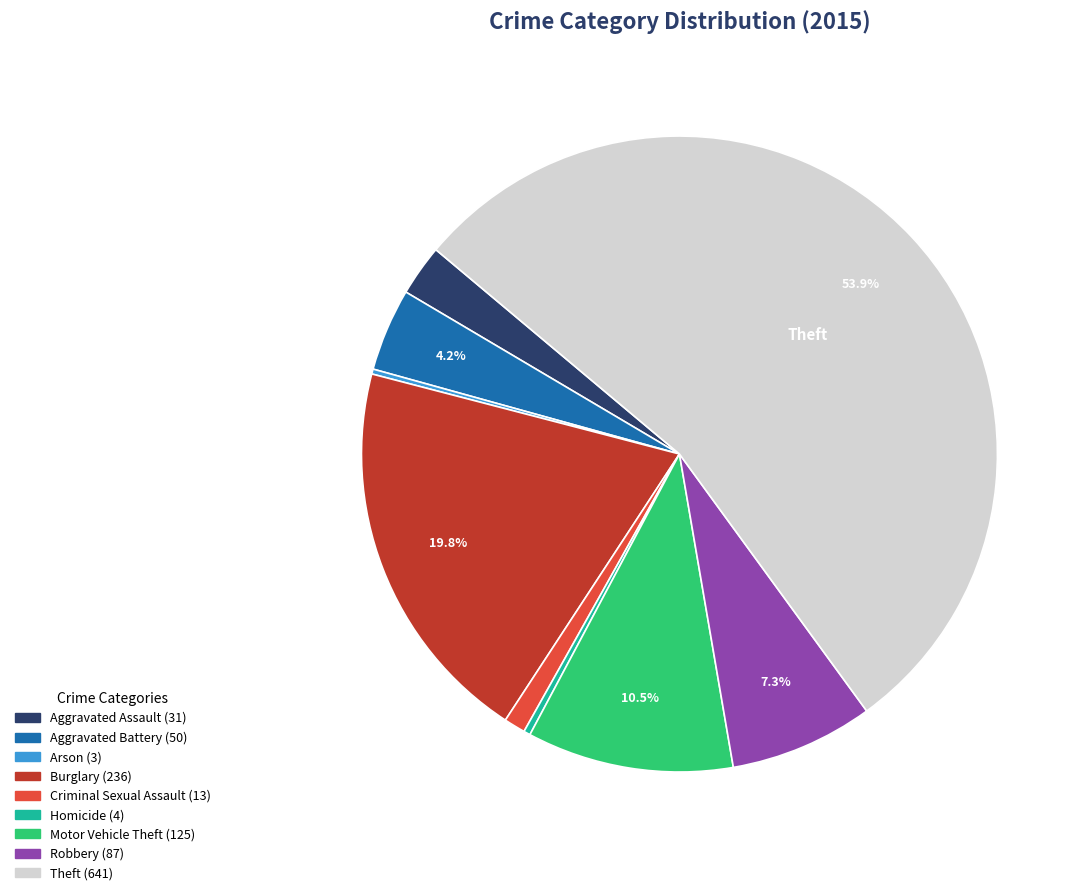

True or false: Motor Vehicle Theft accounts for 1% of the total.

False